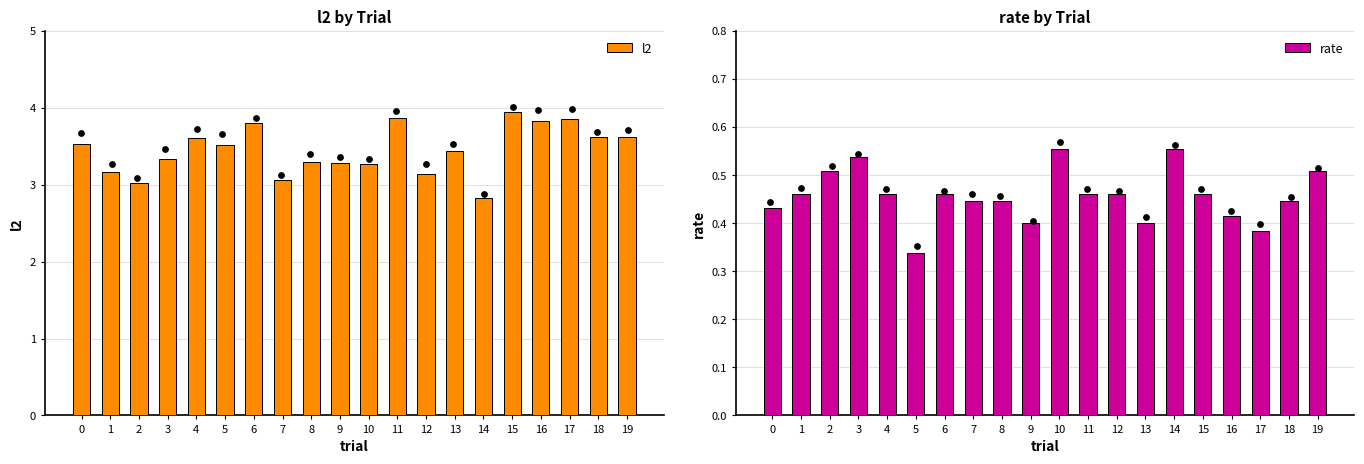

Which series reaches the maximum Y coordinate?

l2